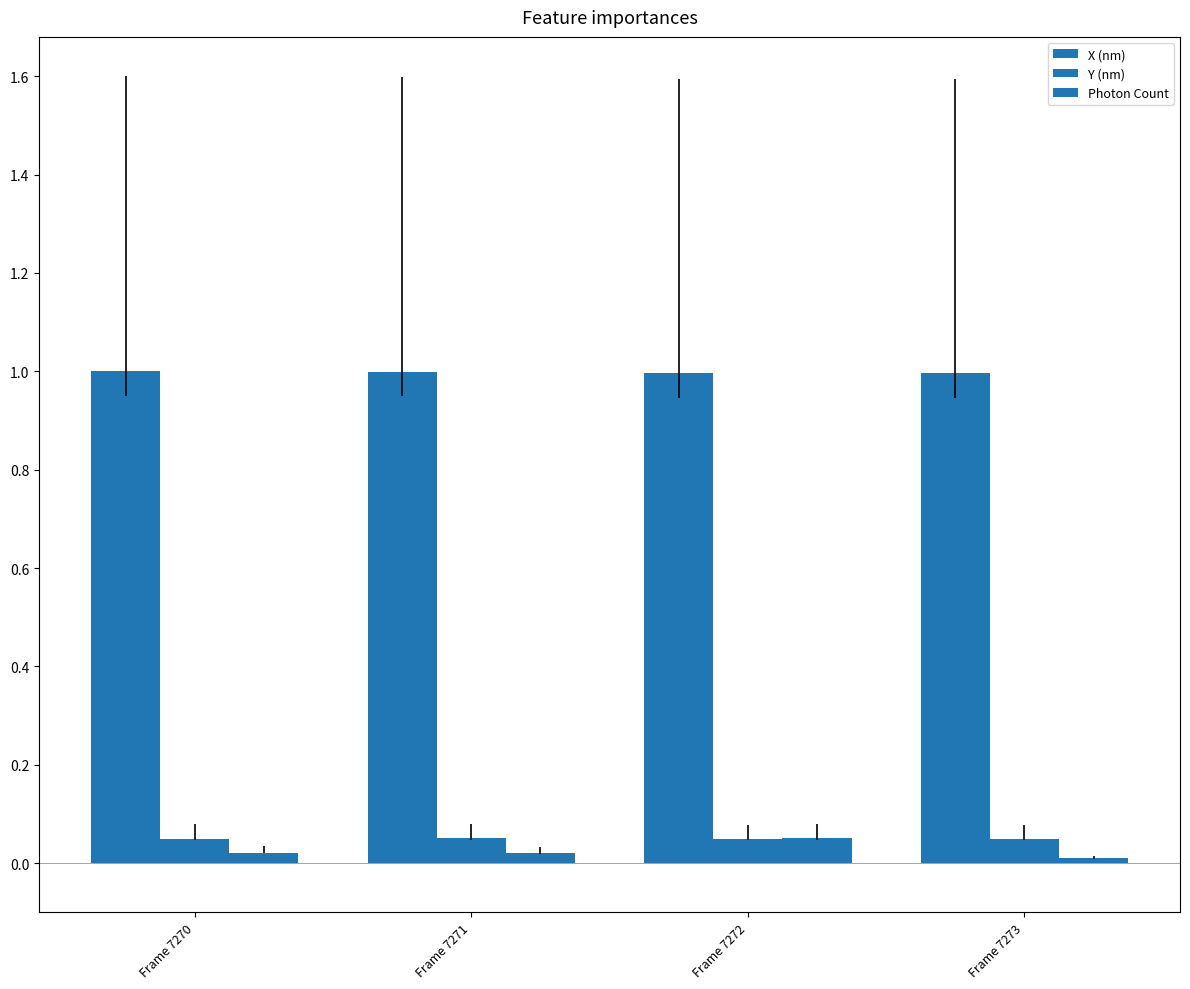

Reading left to right, list all the values displayed in this chart.

X (nm): Frame 7270=1.0	Frame 7271=1.0	Frame 7272=1.0	Frame 7273=1.0
Y (nm): Frame 7270=0.0	Frame 7271=0.1	Frame 7272=0.0	Frame 7273=0.0
Photon Count: Frame 7270=0.0	Frame 7271=0.0	Frame 7272=0.1	Frame 7273=0.0